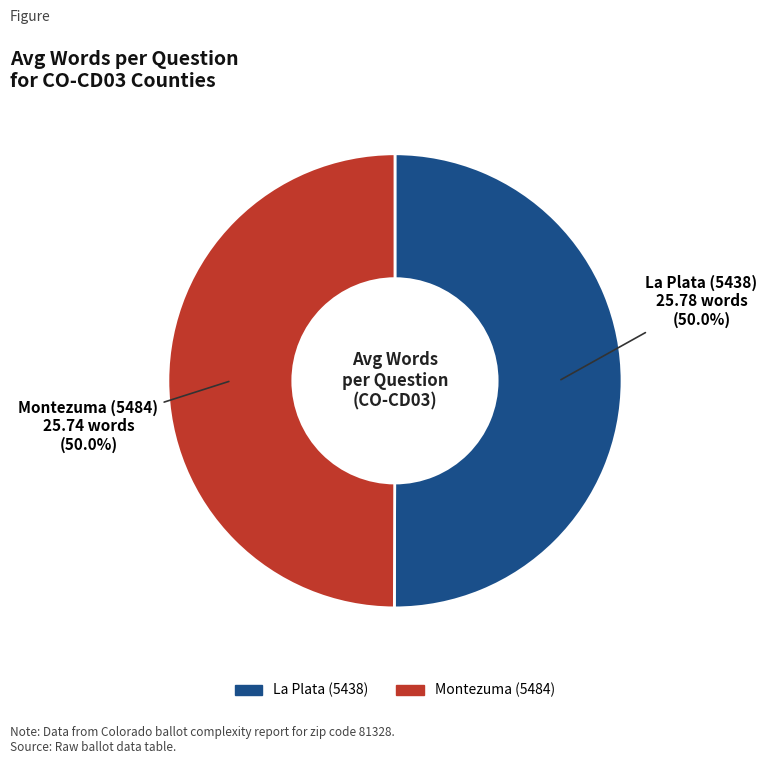

What is the ratio of the value at Montezuma (5484) to the value at La Plata (5438)?

1.0